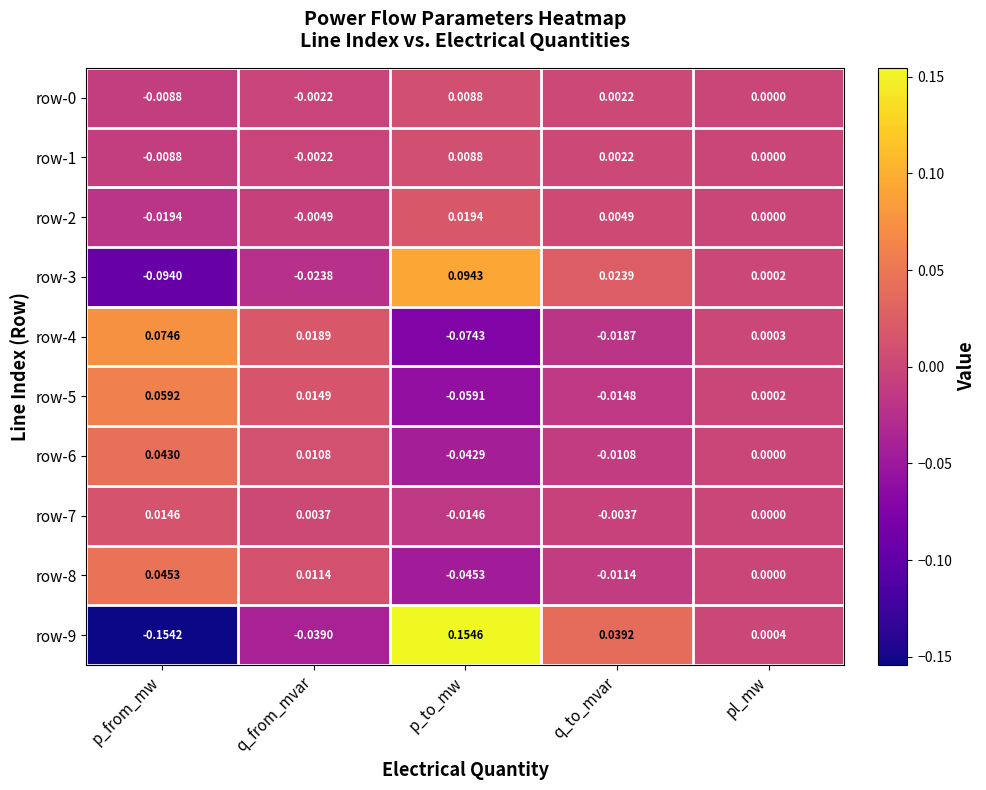

At which category is the sum across all series the highest?

p_to_mw